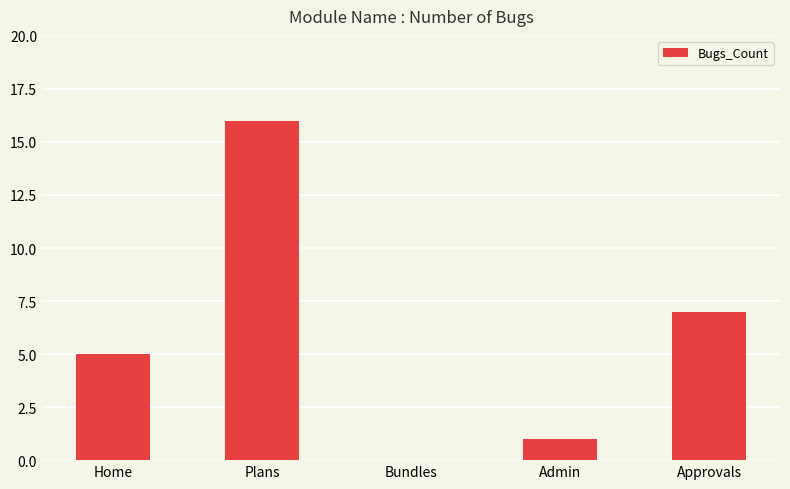

What is the approximate value at Approvals, to the nearest 5?

5